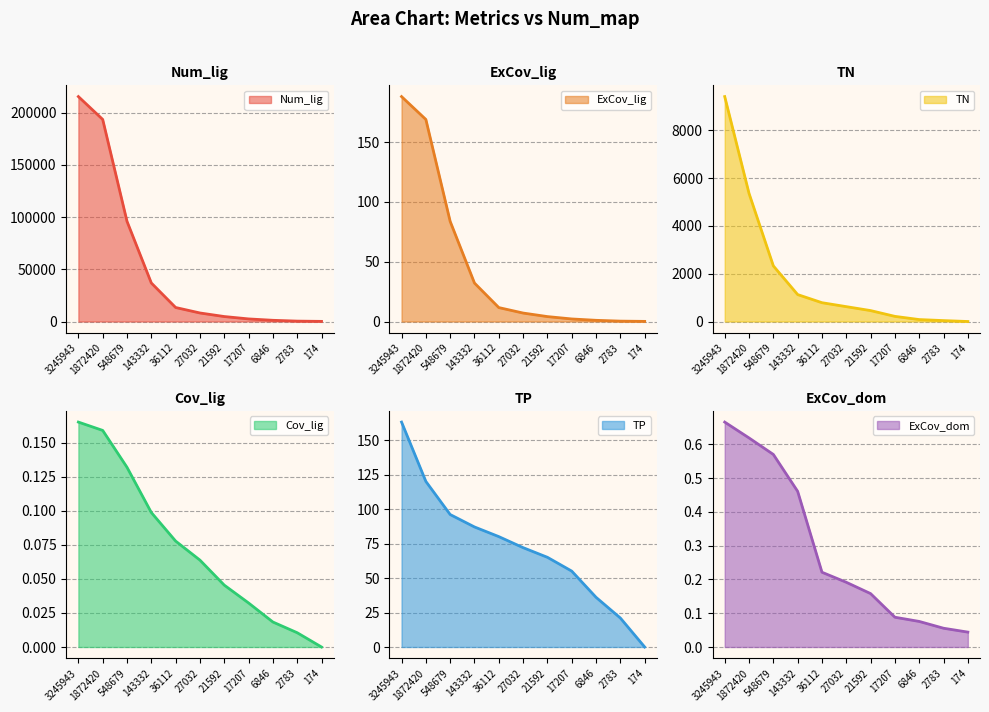

Rank the categories by ExCov_dom value from lowest to highest.

174, 2783, 6846, 17207, 21592, 27032, 36112, 143332, 548679, 1872420, 3245943